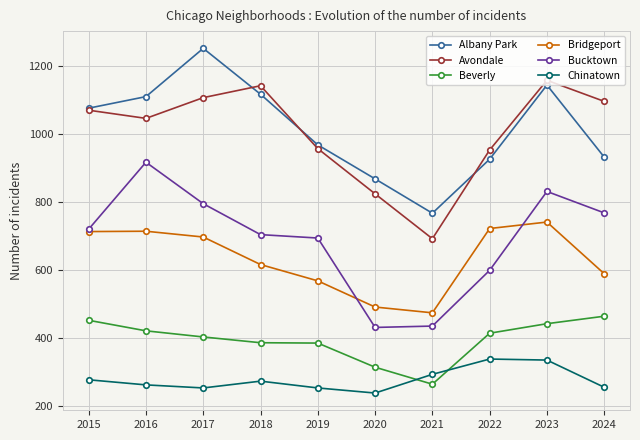

Does the chart display data point markers on the line(s)?

Yes